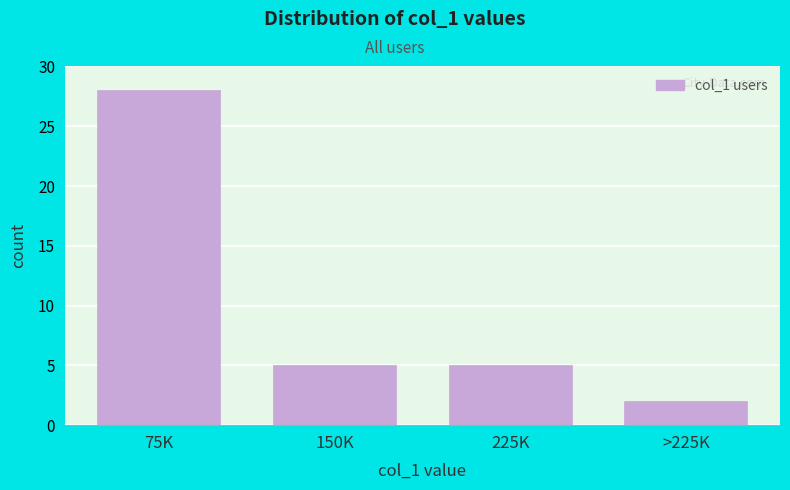

Reading left to right, transcribe all the data shown in this chart.

28	5	5	2